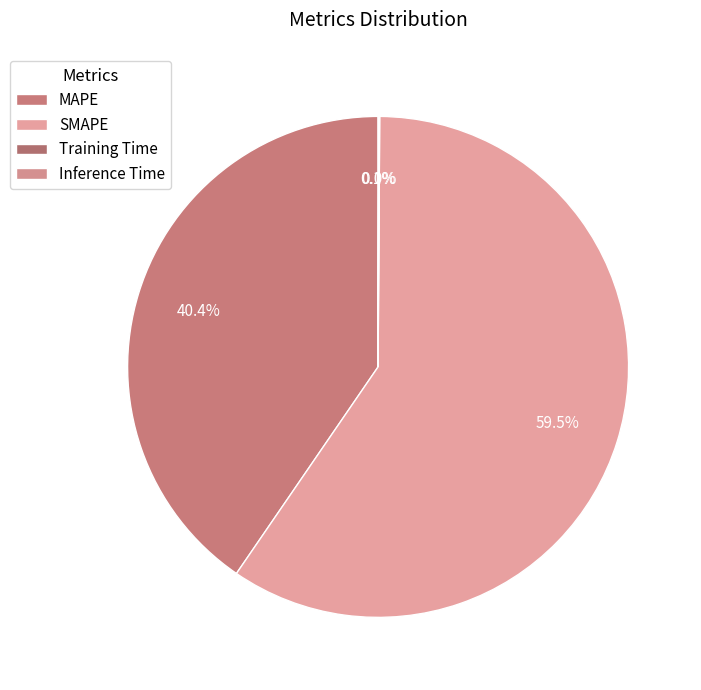

True or false: MAPE accounts for 47% of the total.

False